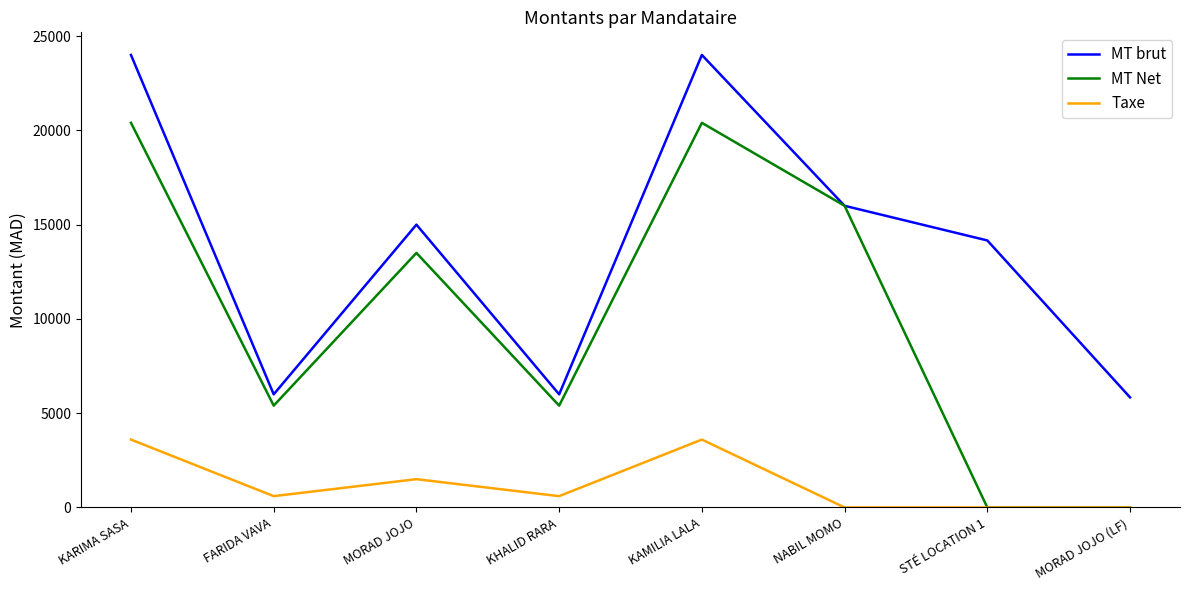

Reading left to right, list all the values displayed in this chart.

MT brut: 24000.0	6000.0	15000.0	6000.0	24000.0	16000.0	14161.7	5838.3
MT Net: 20400.0	5400.0	13500.0	5400.0	20400.0	16000.0	0.0	0.0
Taxe: 3600.0	600.0	1500.0	600.0	3600.0	0.0	0.0	0.0